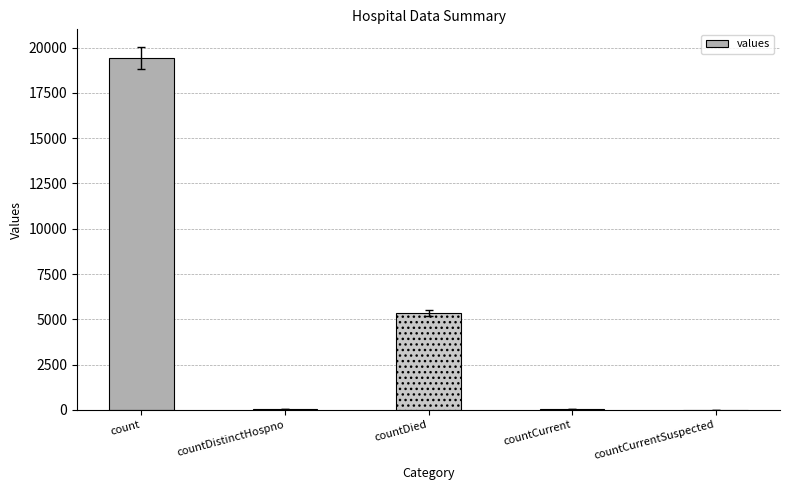

Count the number of data series in this chart.

1